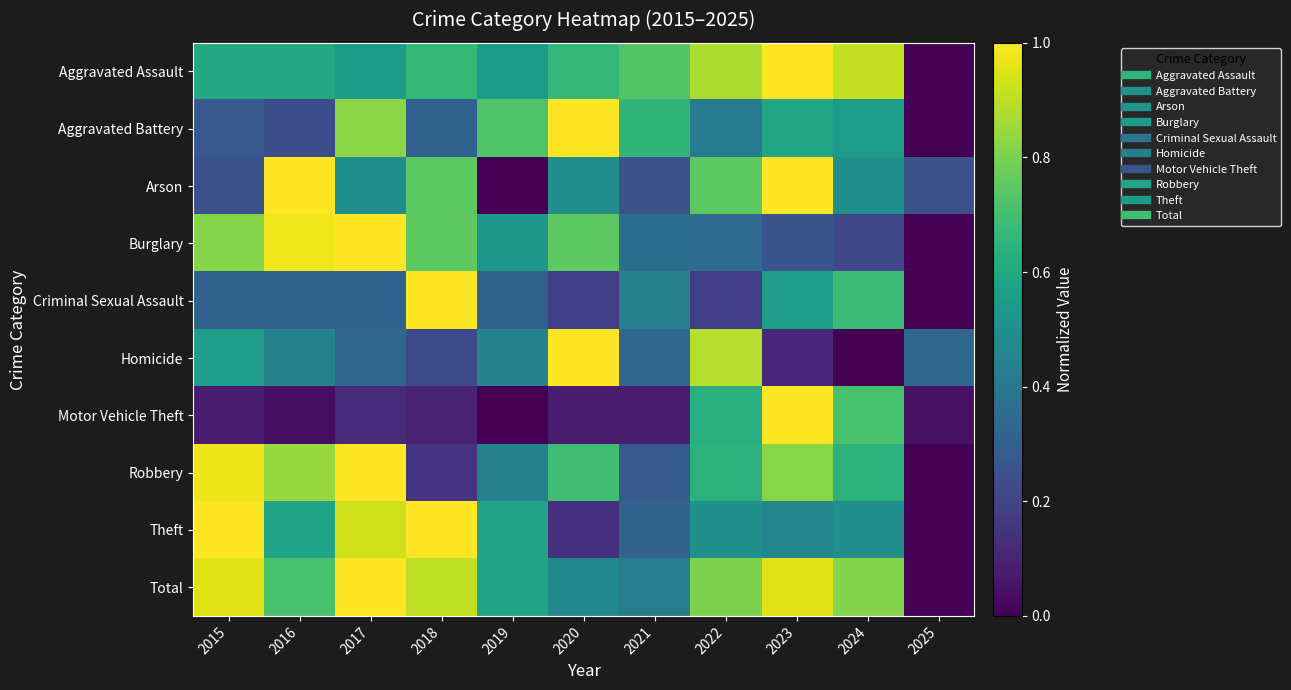

Reading left to right, list all the values displayed in this chart.

Aggravated Assault: 2015=0.6	2016=0.6	2017=0.5	2018=0.7	2019=0.5	2020=0.7	2021=0.7	2022=0.9	2023=1.0	2024=0.9	2025=0.0
Aggravated Battery: 2015=0.3	2016=0.2	2017=0.8	2018=0.3	2019=0.7	2020=1.0	2021=0.7	2022=0.4	2023=0.6	2024=0.6	2025=0.0
Arson: 2015=0.2	2016=1.0	2017=0.5	2018=0.7	2019=0.0	2020=0.5	2021=0.2	2022=0.7	2023=1.0	2024=0.5	2025=0.2
Burglary: 2015=0.8	2016=1.0	2017=1.0	2018=0.8	2019=0.5	2020=0.8	2021=0.4	2022=0.3	2023=0.3	2024=0.2	2025=0.0
Criminal Sexual Assault: 2015=0.3	2016=0.3	2017=0.3	2018=1.0	2019=0.3	2020=0.2	2021=0.4	2022=0.2	2023=0.6	2024=0.7	2025=0.0
Homicide: 2015=0.6	2016=0.4	2017=0.3	2018=0.2	2019=0.4	2020=1.0	2021=0.3	2022=0.9	2023=0.1	2024=0.0	2025=0.3
Motor Vehicle Theft: 2015=0.1	2016=0.0	2017=0.1	2018=0.1	2019=0.0	2020=0.1	2021=0.1	2022=0.6	2023=1.0	2024=0.7	2025=0.0
Robbery: 2015=1.0	2016=0.8	2017=1.0	2018=0.2	2019=0.4	2020=0.7	2021=0.3	2022=0.6	2023=0.8	2024=0.6	2025=0.0
Theft: 2015=1.0	2016=0.6	2017=0.9	2018=1.0	2019=0.6	2020=0.1	2021=0.3	2022=0.5	2023=0.5	2024=0.5	2025=0.0
Total: 2015=1.0	2016=0.7	2017=1.0	2018=0.9	2019=0.6	2020=0.5	2021=0.4	2022=0.8	2023=1.0	2024=0.8	2025=0.0